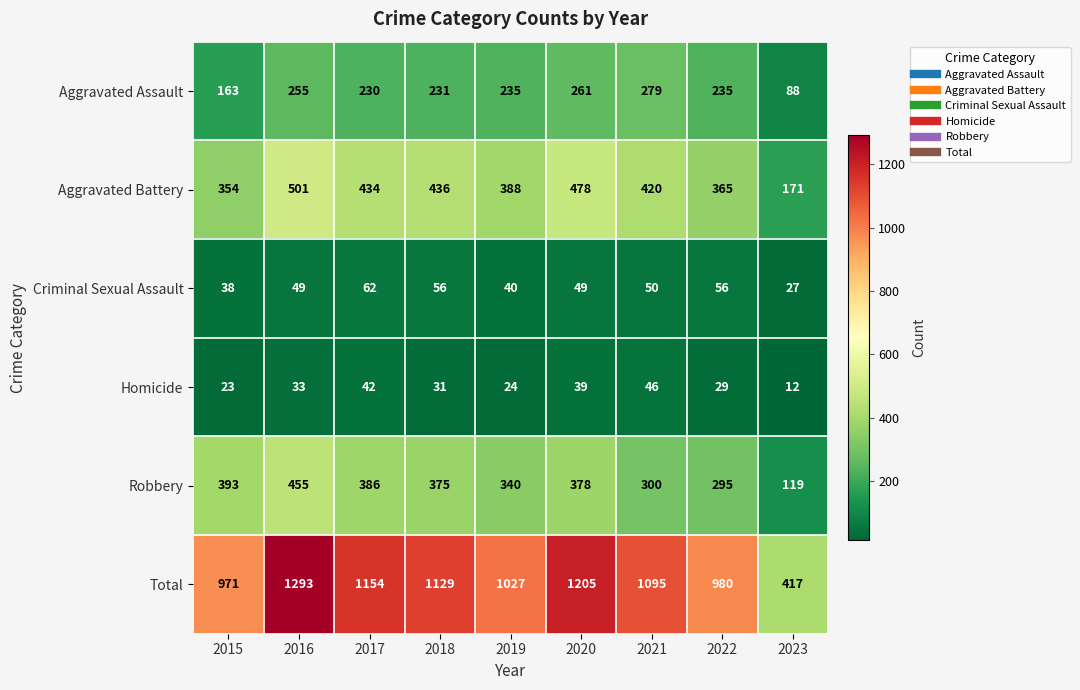

The Criminal Sexual Assault series shows 68 at 2019. True or false?

False